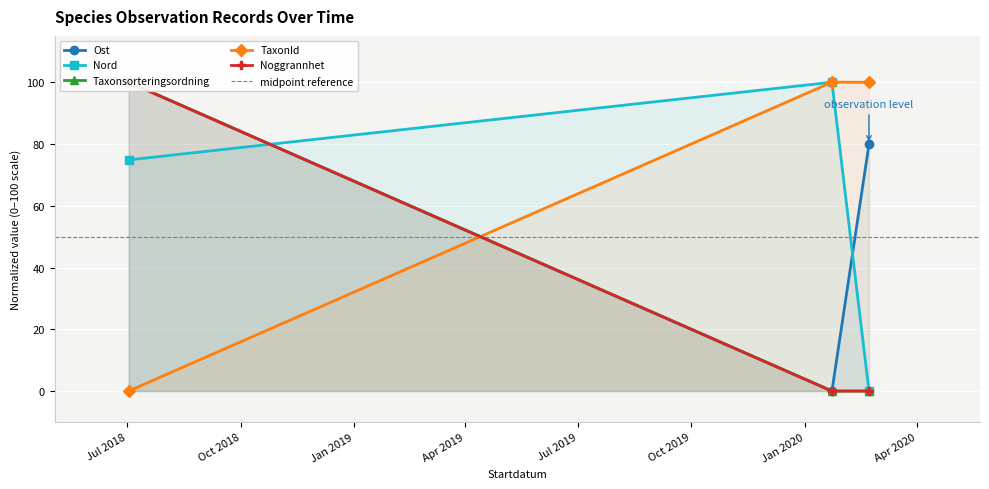

What is the label of the 2nd point from the left?

2020-01-23